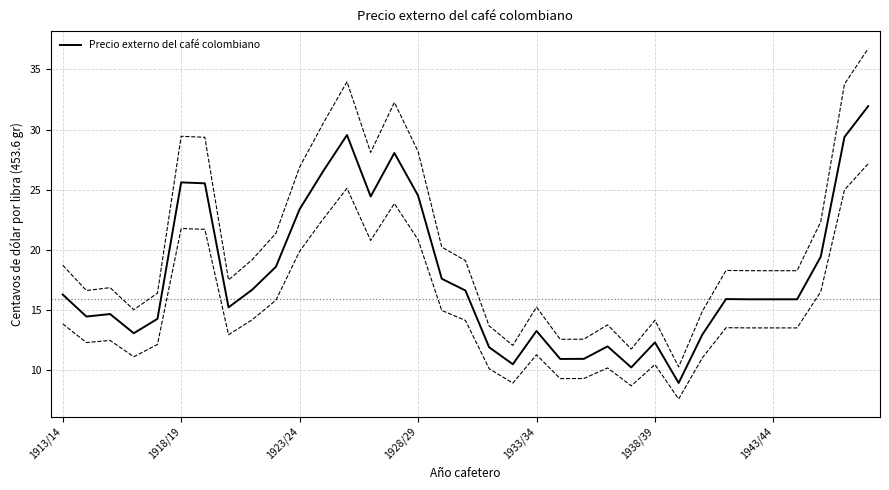

What is the maximum value shown in the chart?

31.9